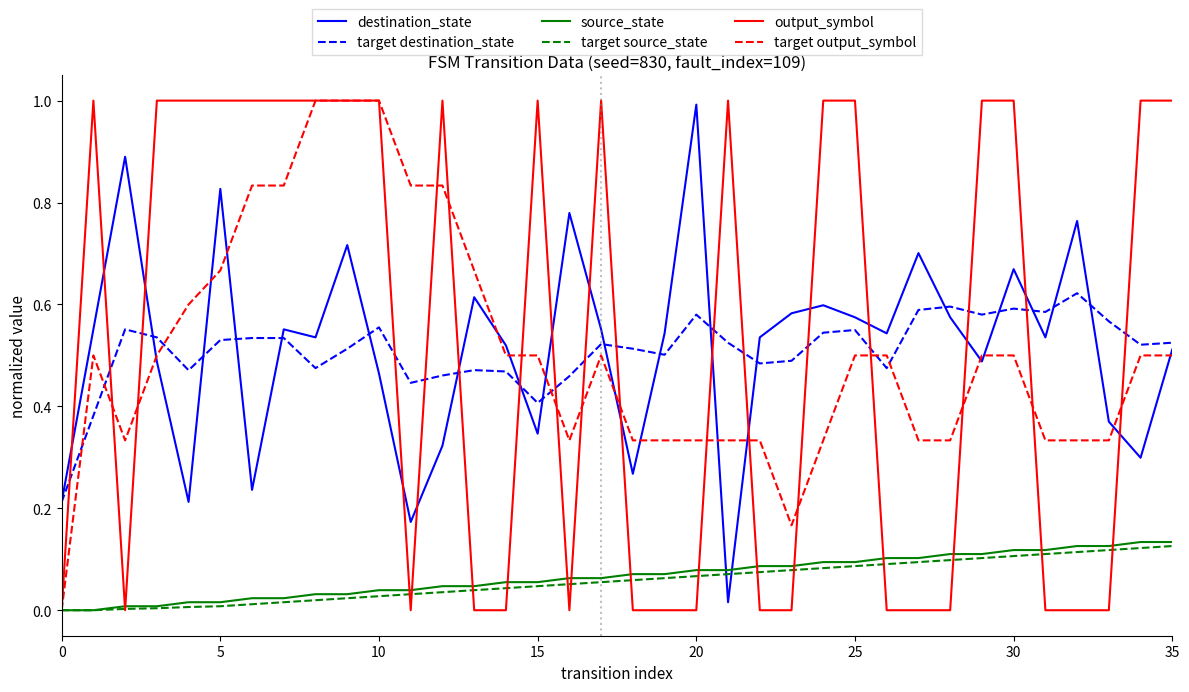

What is the greatest value displayed?

1.0